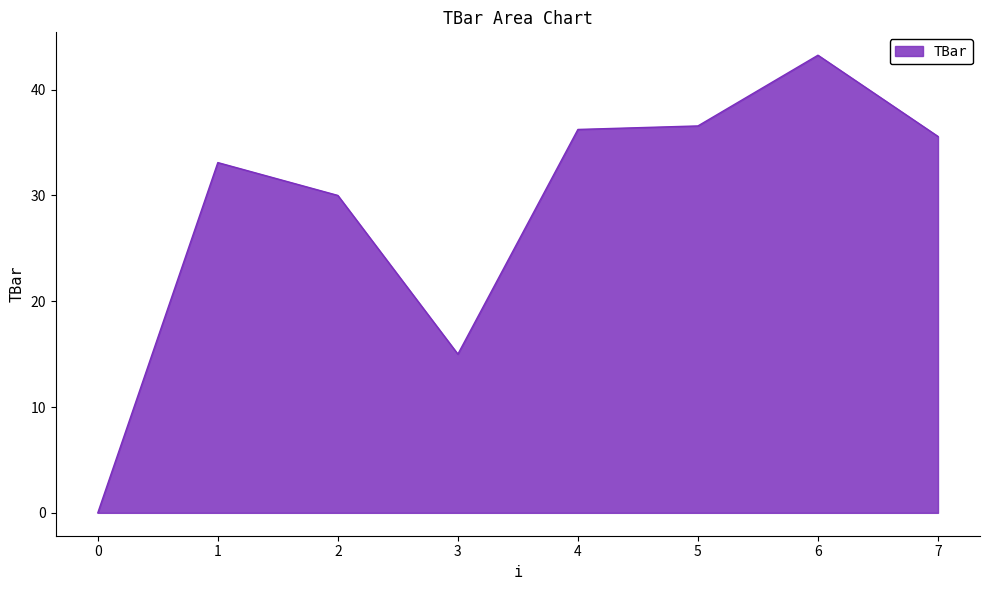

Where is the first local maximum?

1